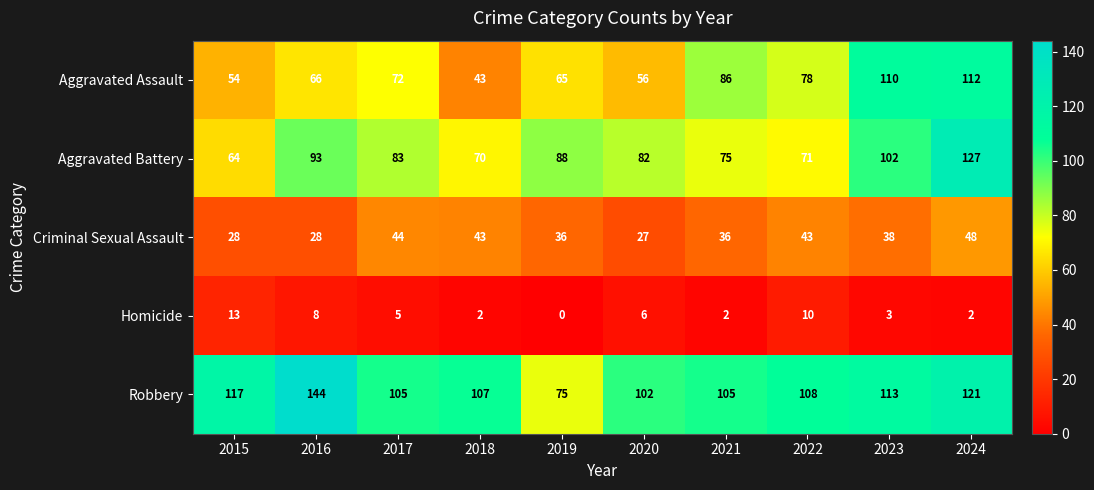

Which category has the lowest value across all series?

2019